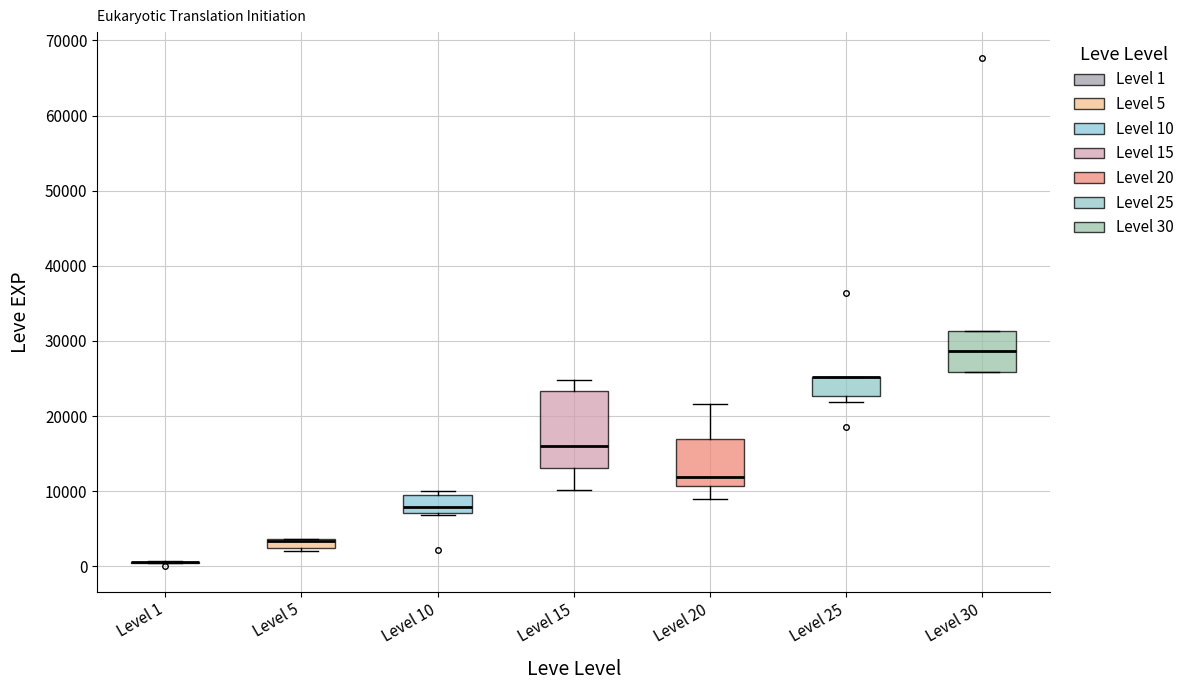

Where is the upper edge of the box for Level 25 on the y-axis? The values are not printed on the chart, so give them approximately, as read against the axis.

25000